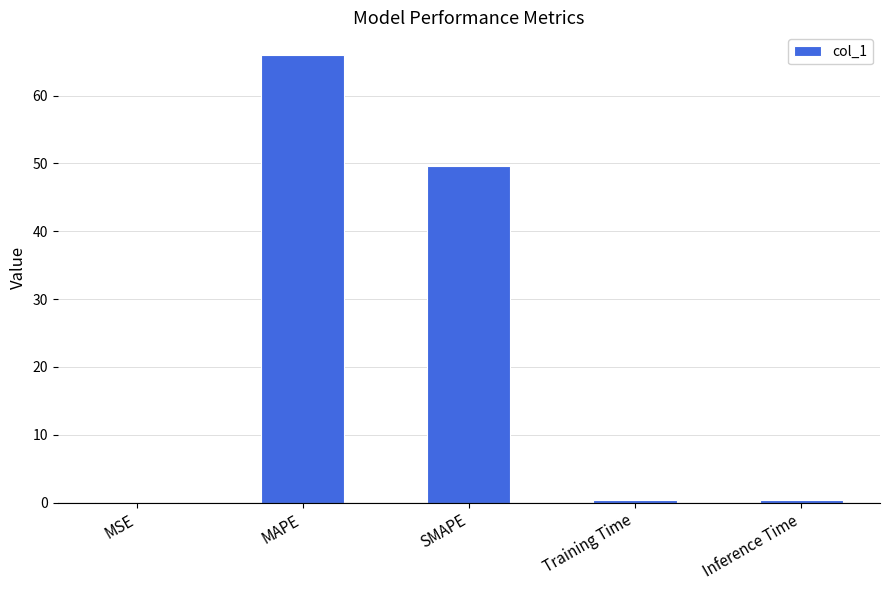

Which has a higher value, MAPE or Training Time?

MAPE